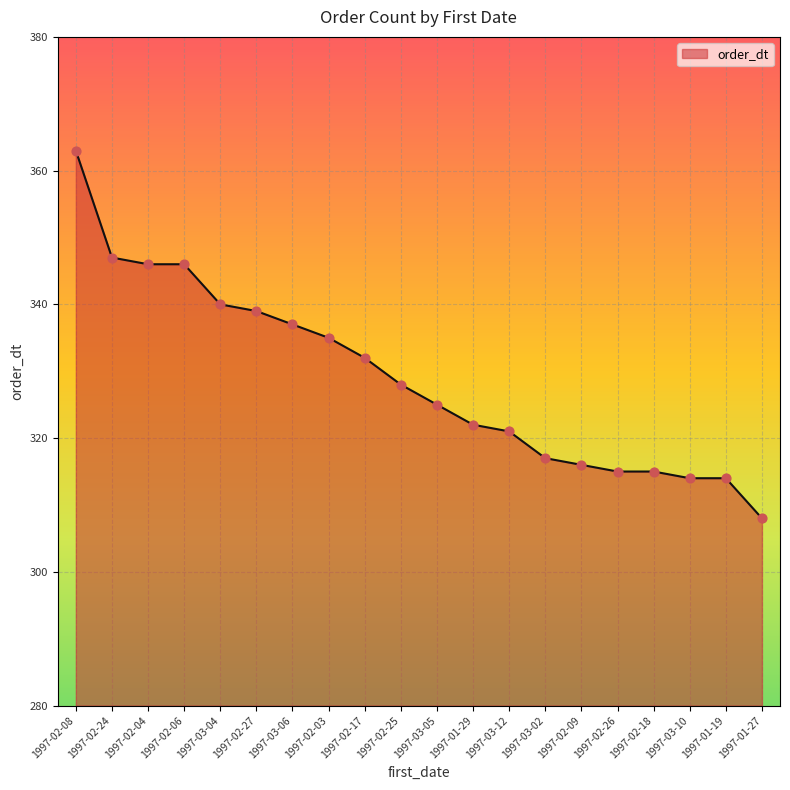

Between 1997-02-09 and 1997-01-29, which is larger?

1997-01-29